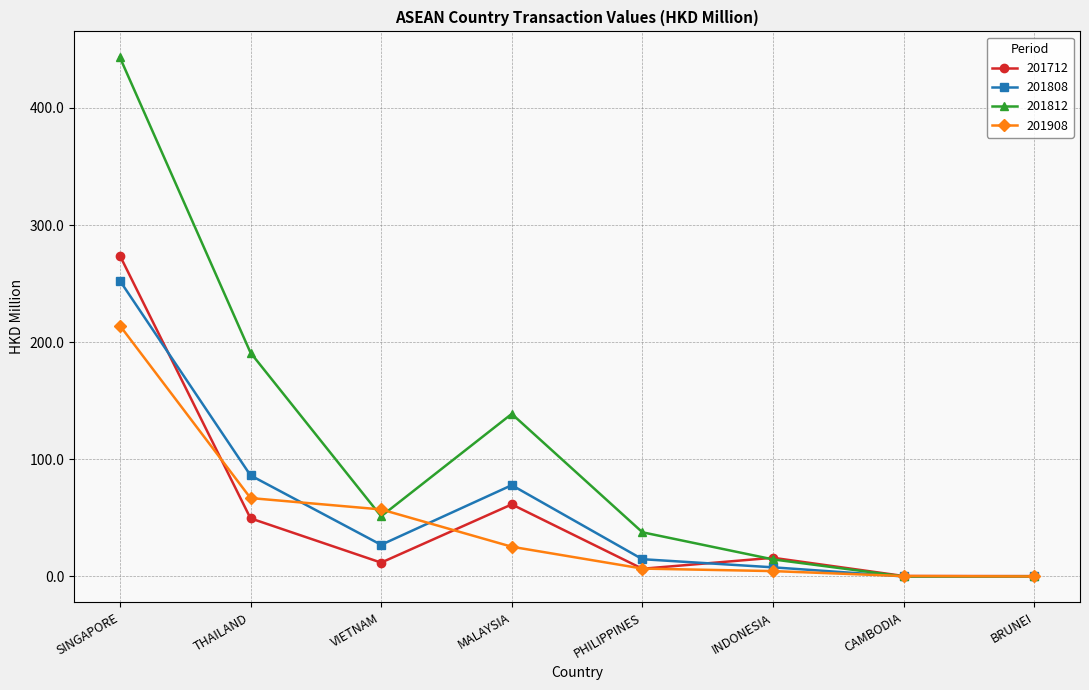

What position from the left is THAILAND?

2